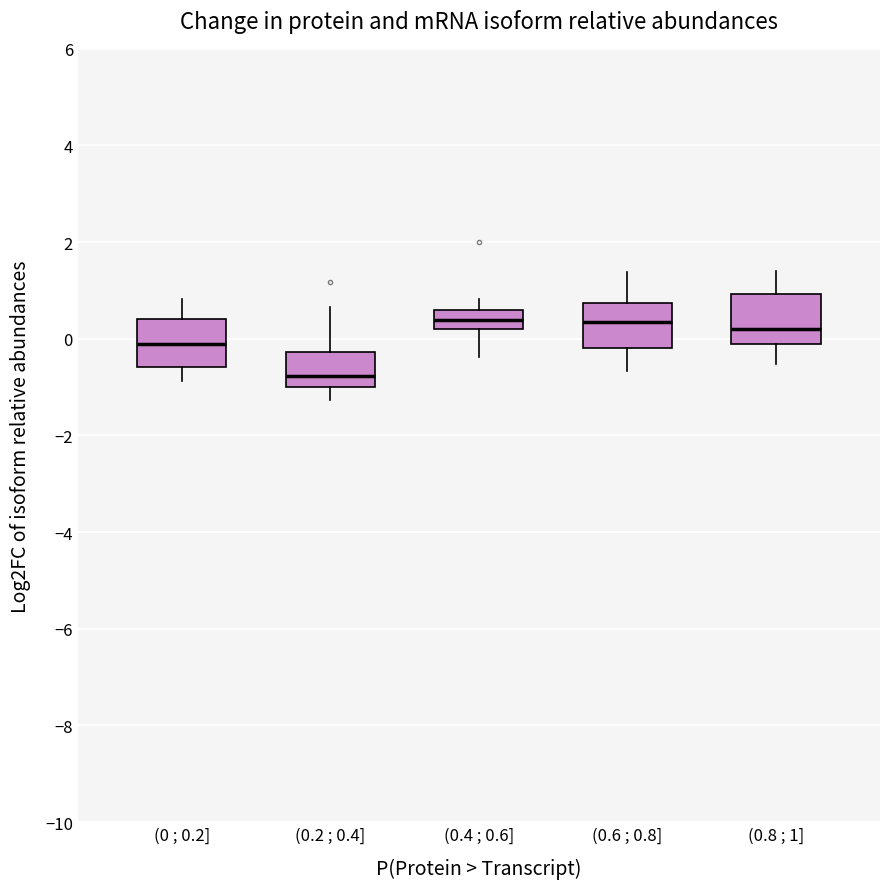

Where is the lower edge of the box for (0.6 ; 0.8] on the y-axis? The values are not printed on the chart, so give them approximately, as read against the axis.

-0.2